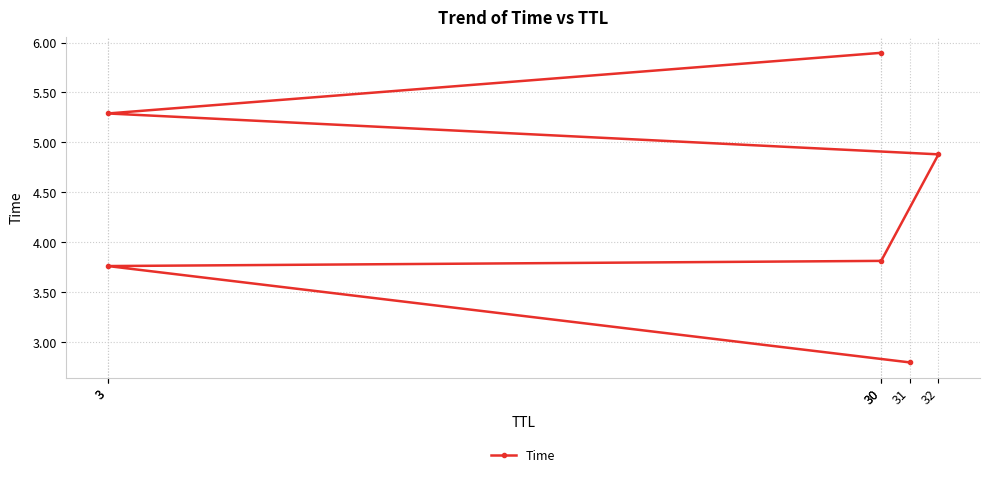

List the labels in order of value, largest first.

30, 3, 32, 30, 3, 31